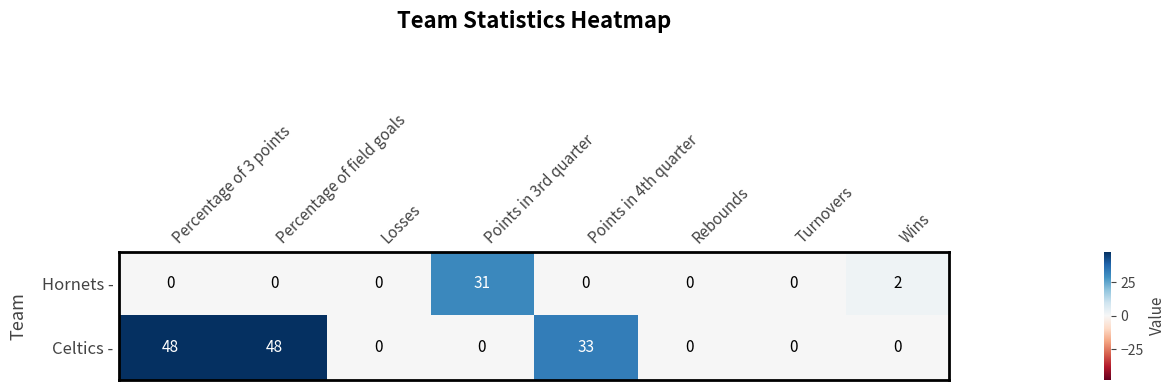

What is the sum of the Hornets - values at Points in 3rd quarter and Losses?

31